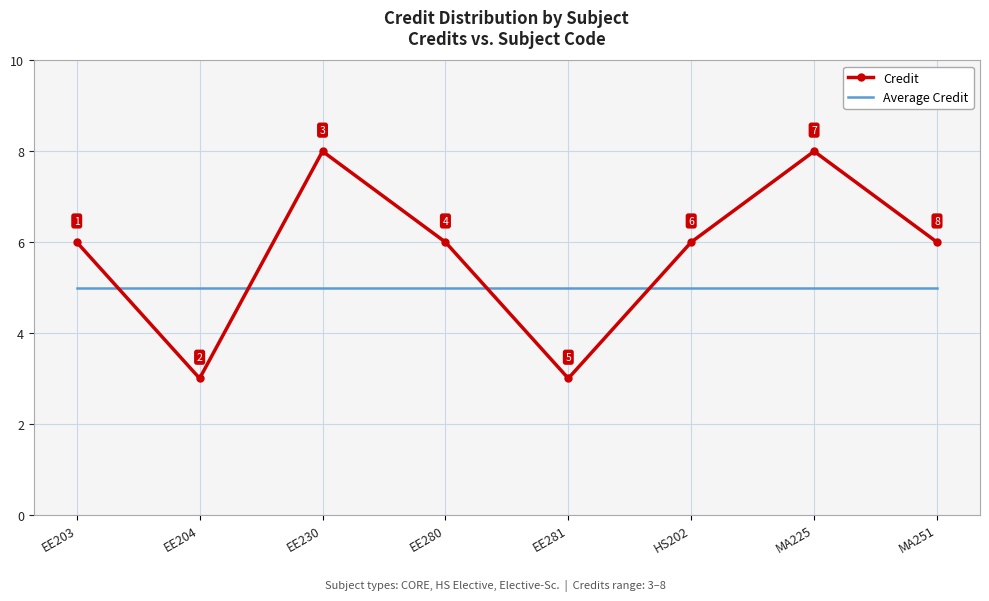

Is it true that Average Credit equals 8 at EE204?

False